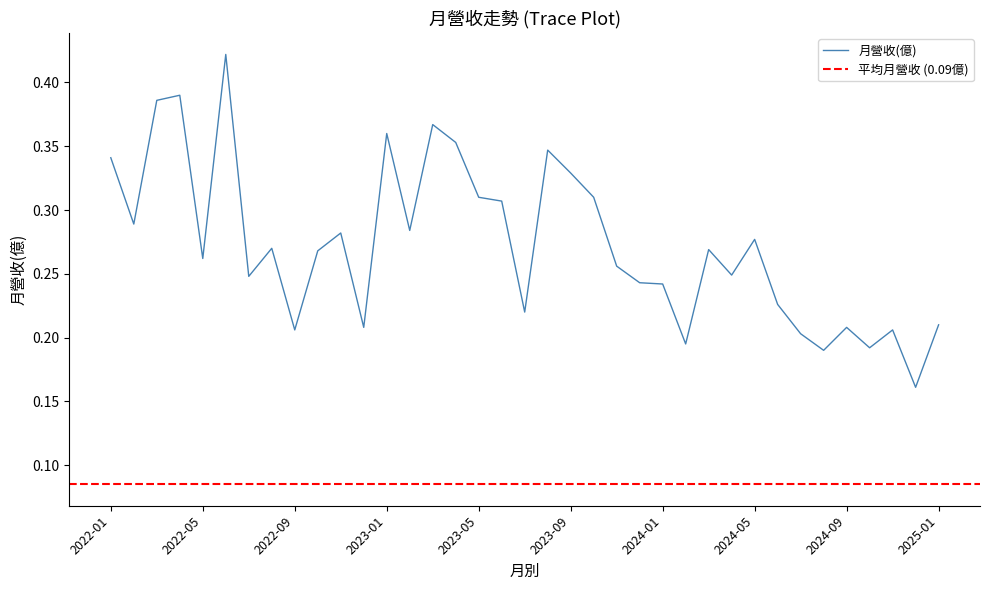

What value does the data have at 2025-01?

0.2